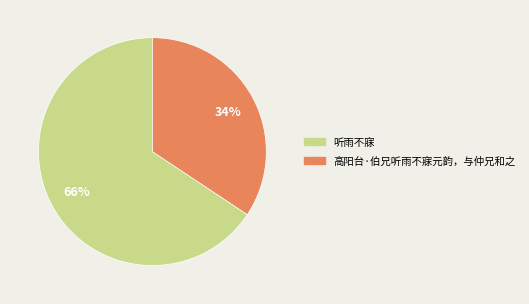

Which category has the biggest portion of the pie?

听雨不寐